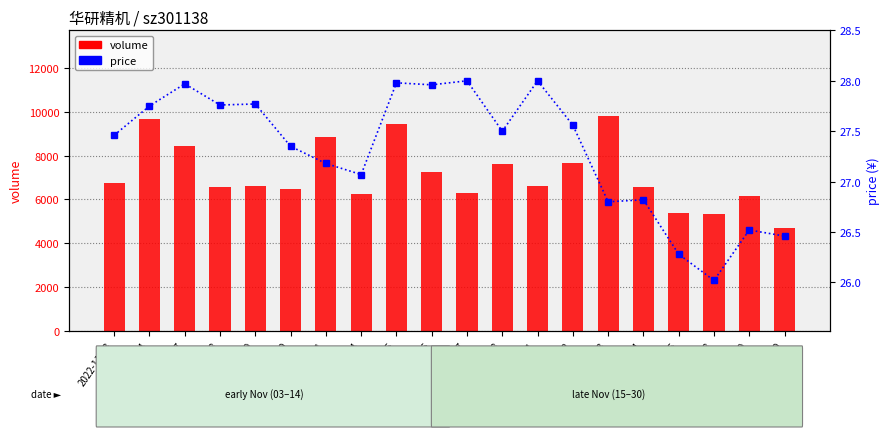

Which category has the highest value across all series?

2022-11-23